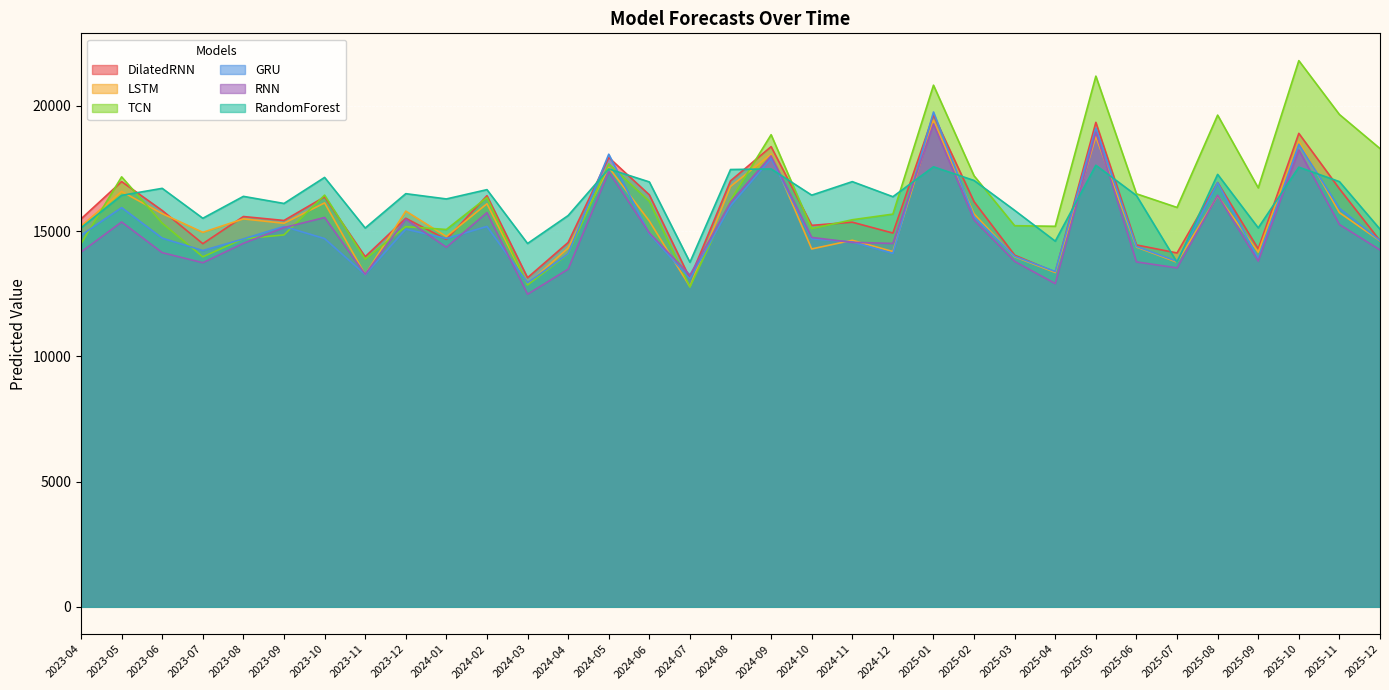

What position from the right is 2025-02?

11